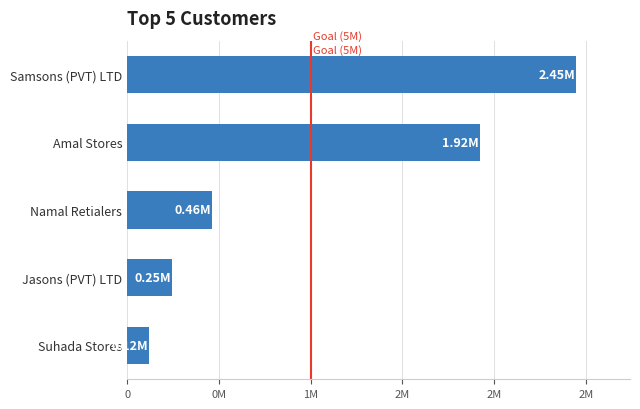

At which label is the value closest to 1283900?

Amal Stores